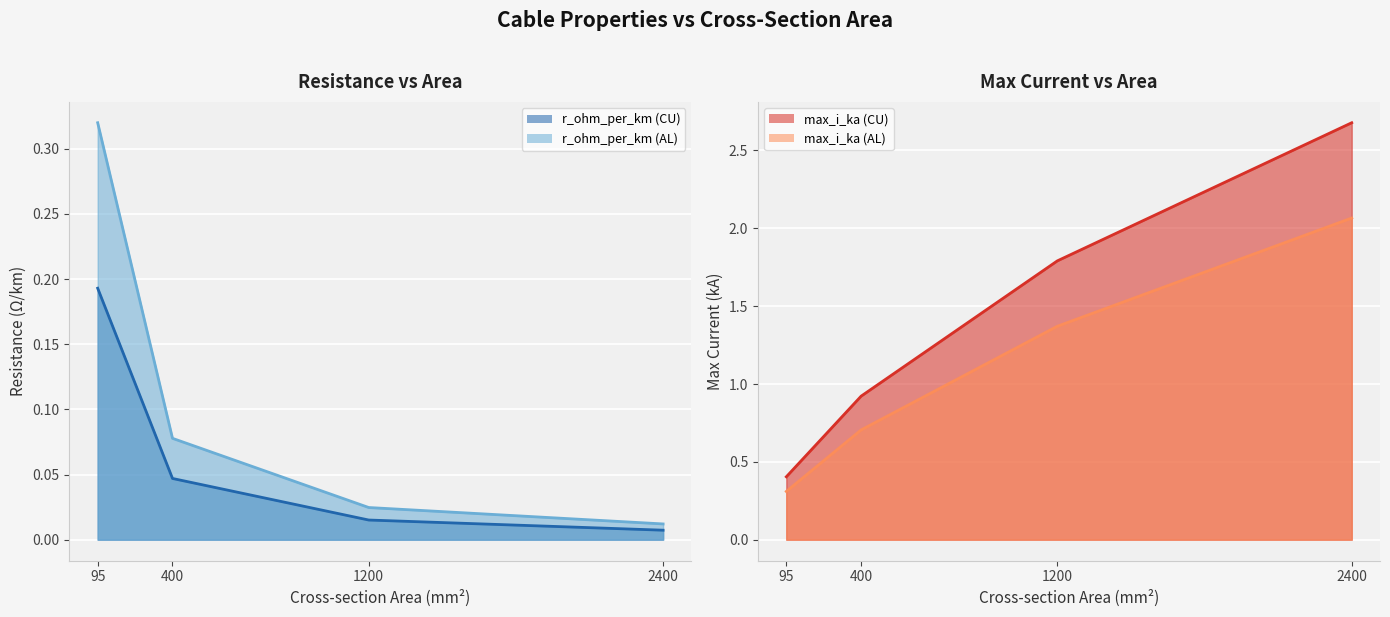

True or false: max_i_ka (CU) has more than 0 points higher than both neighbors.

False